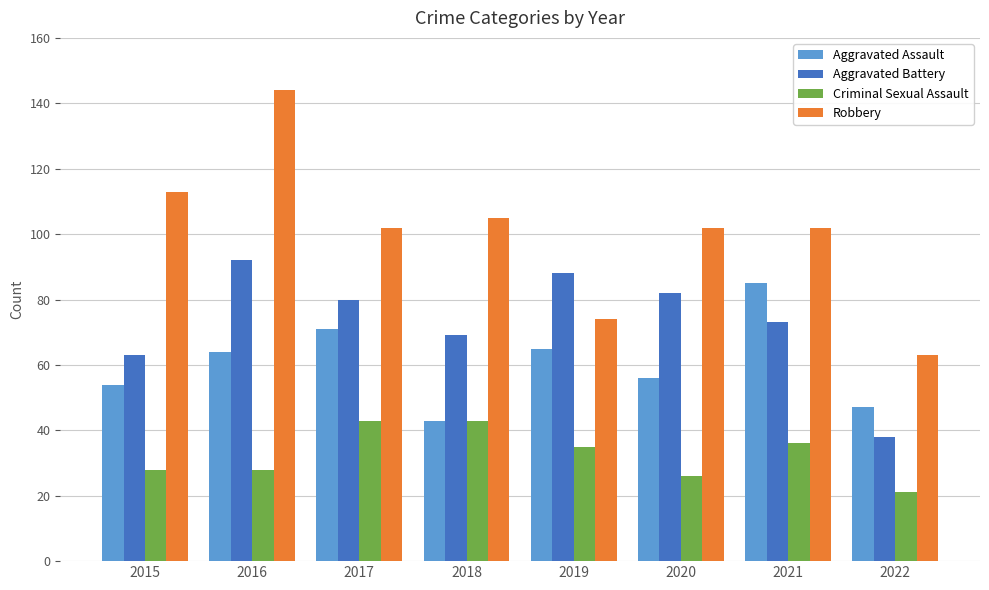

At 2022, list the series in order from largest to smallest.

Robbery, Aggravated Assault, Aggravated Battery, Criminal Sexual Assault